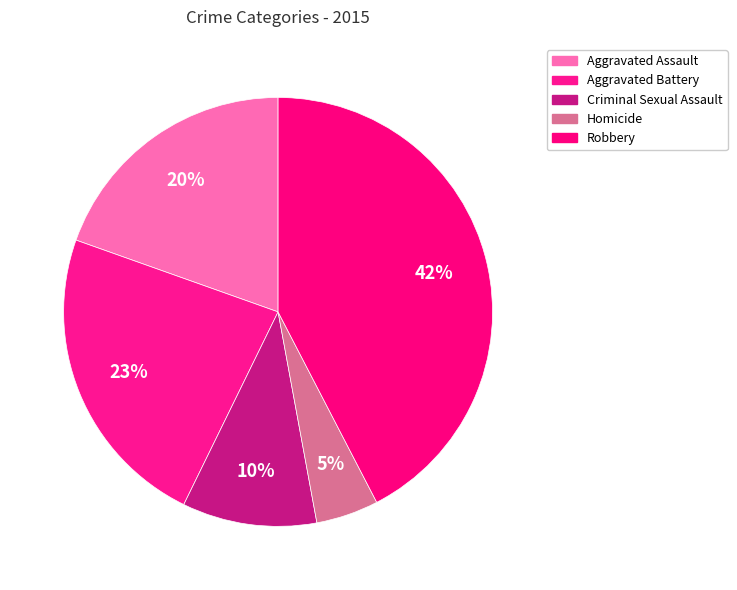

Which category has the biggest portion of the pie?

Robbery